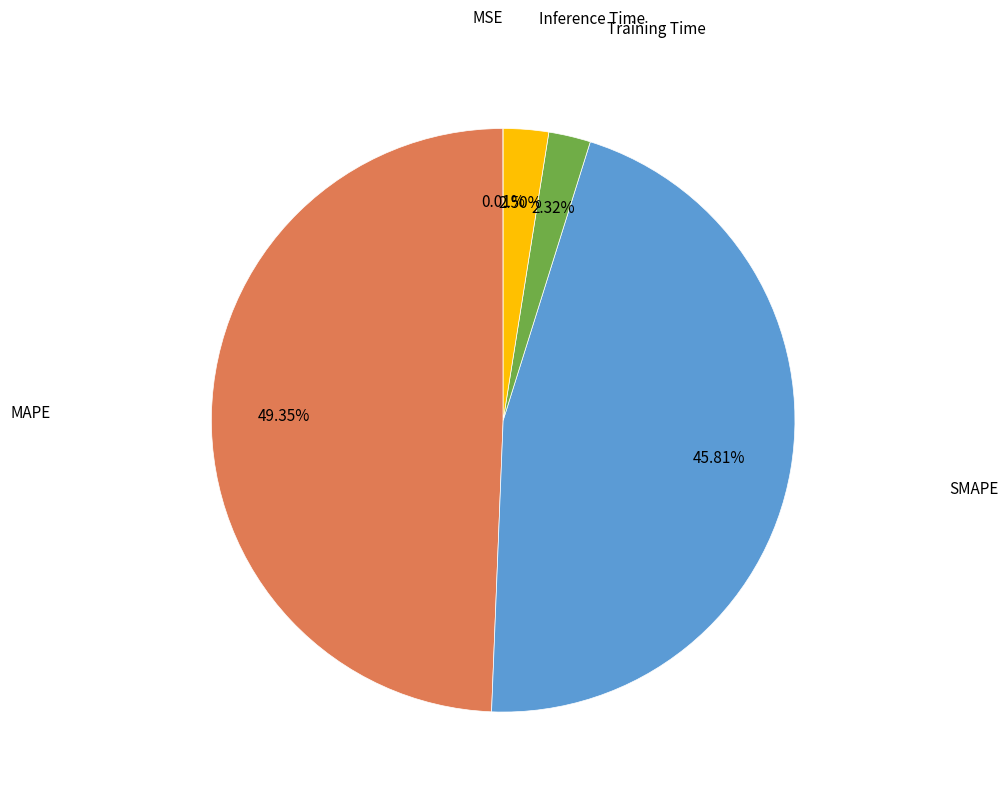

Which slice is the largest?

MAPE